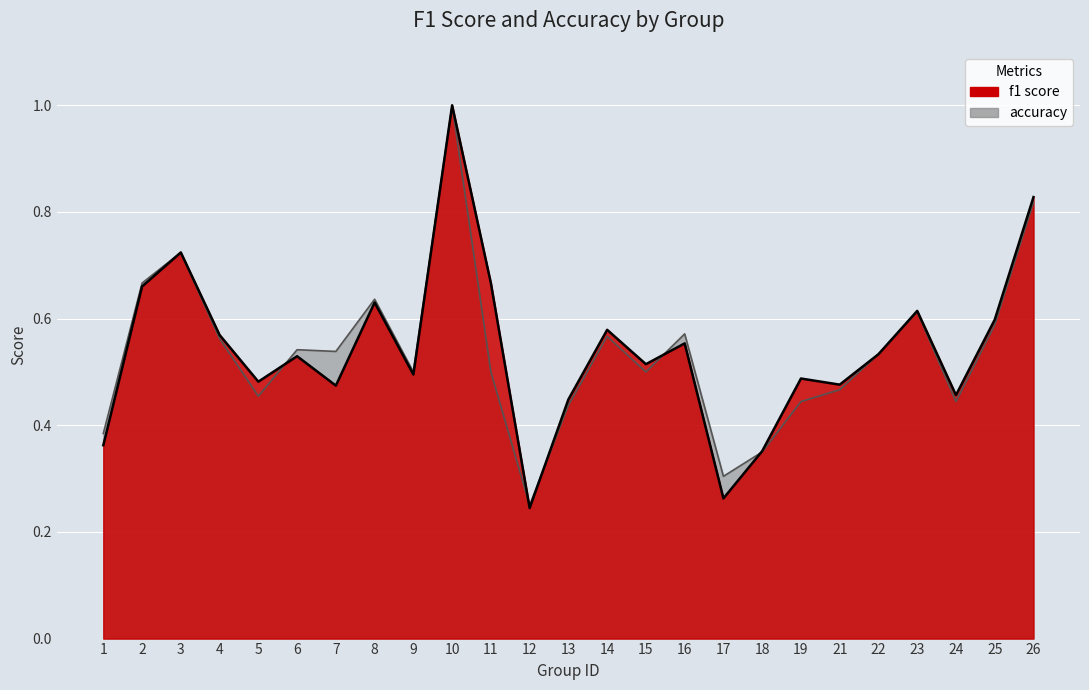

True or false: f1 has a value of 0.6 at 8.

True